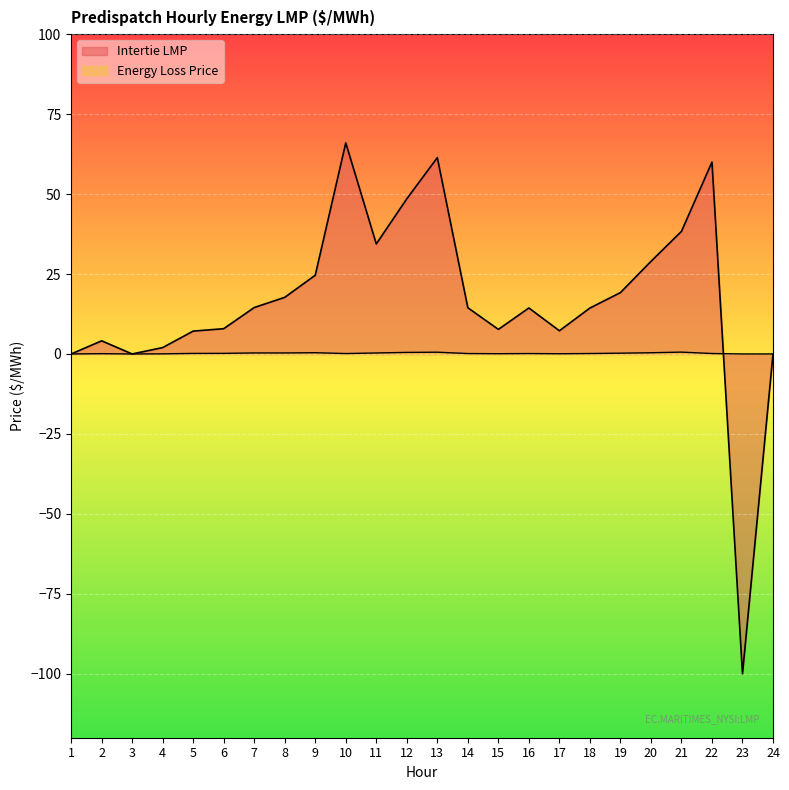

True or false: Intertie LMP has more than 1 points higher than both neighbors.

True